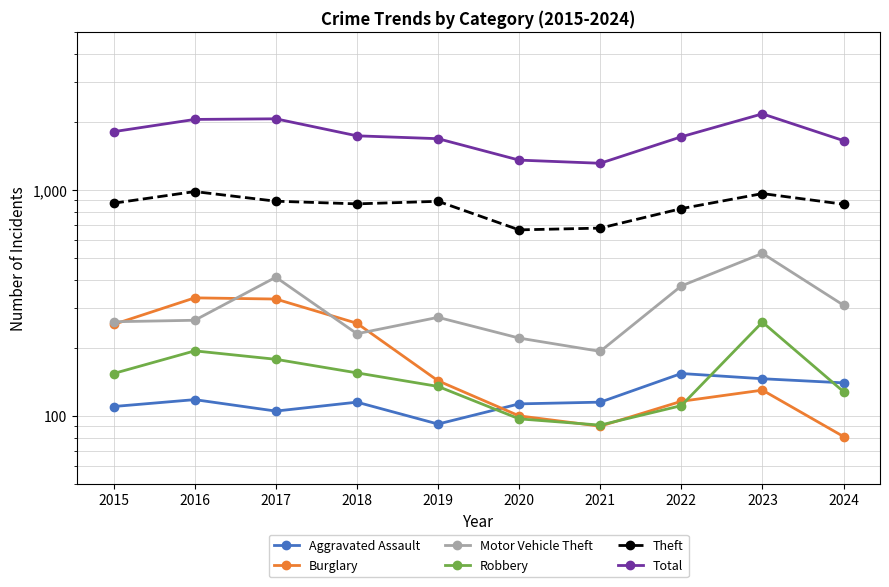

Read the Aggravated Assault value at 2021, to the nearest 5.

115